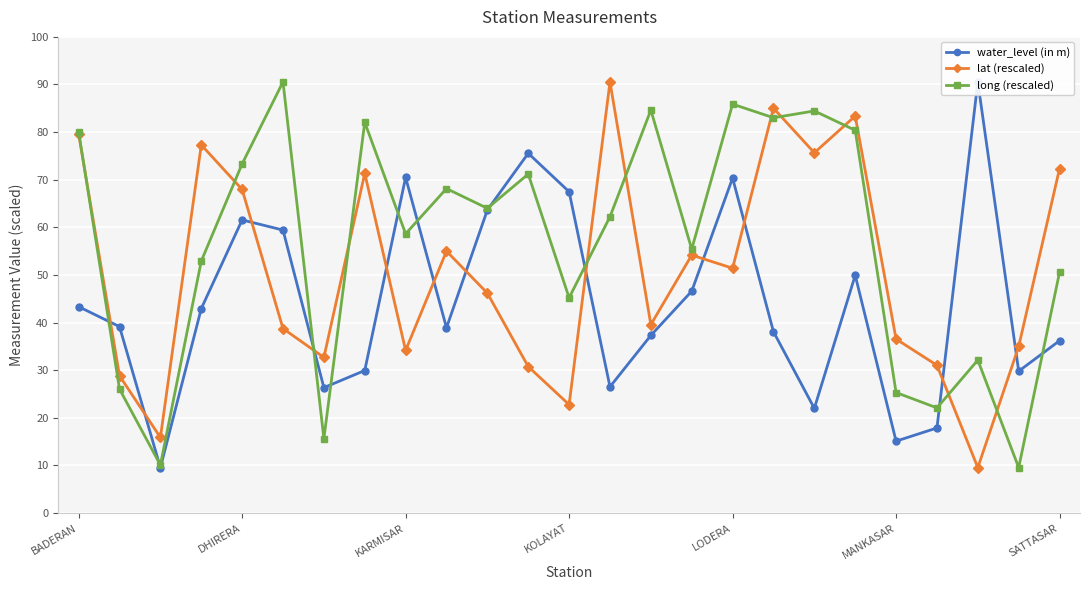

What is the difference between the maximum and minimum values in the long (rescaled) series?

81.0